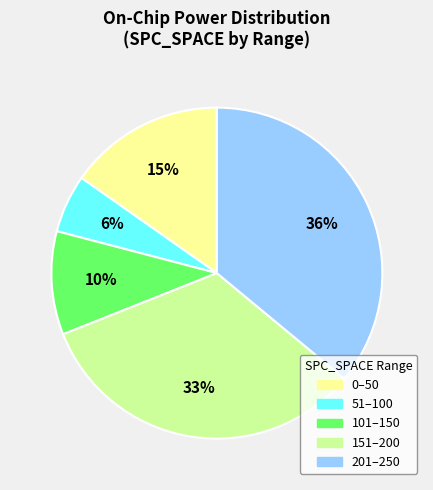

To the nearest percent, what is the difference between the largest and smallest slice percentages?

30%